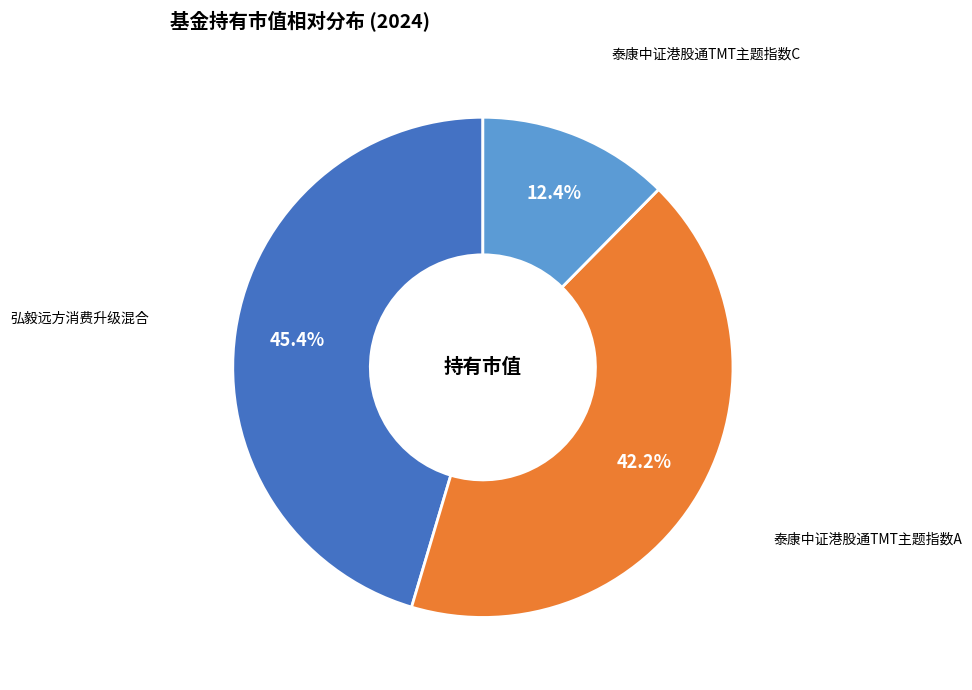

What portion of the pie excludes 弘毅远方消费升级混合?

54.6%